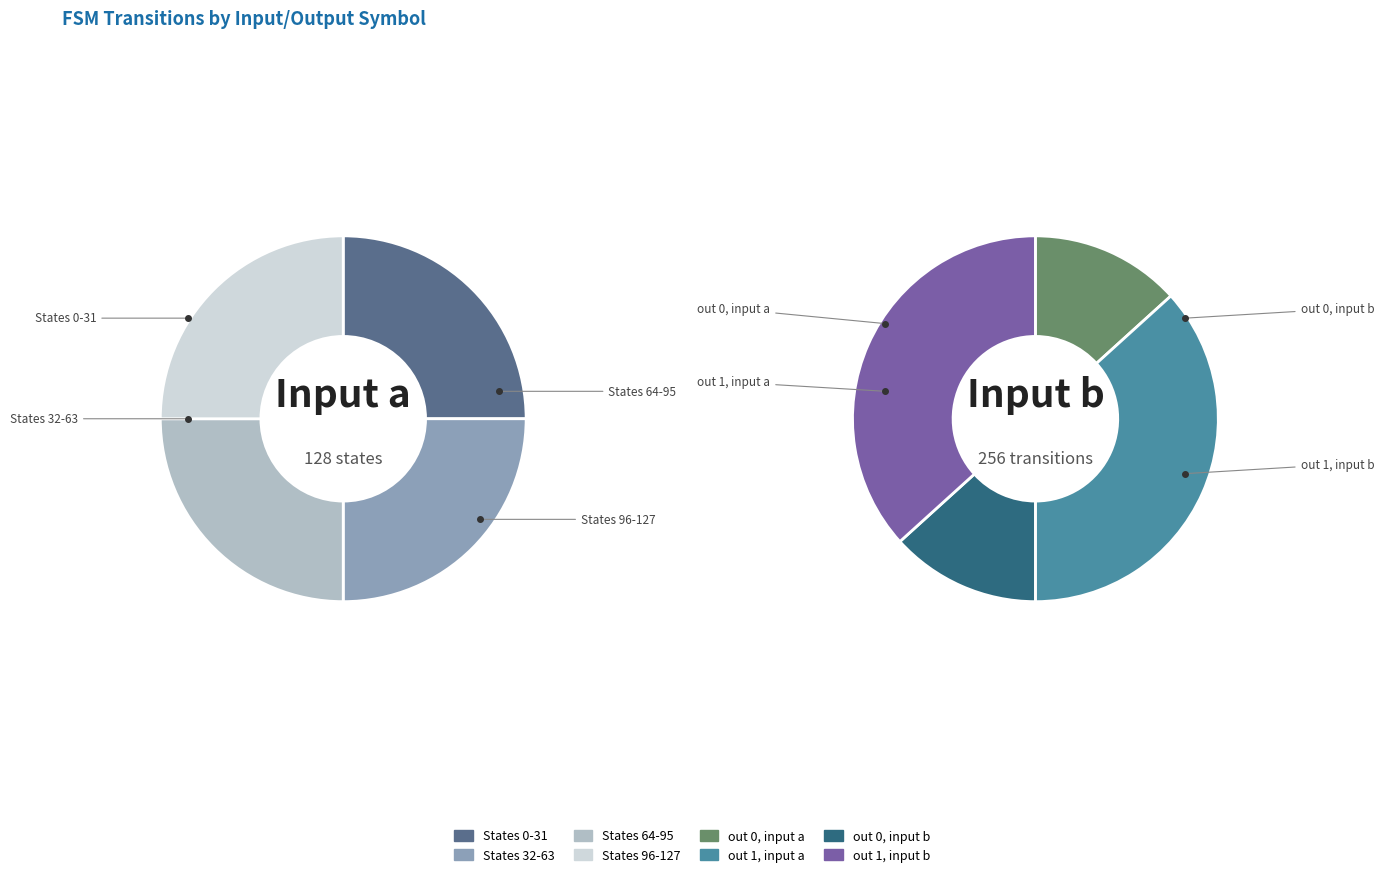

Does any single category account for the majority?

No